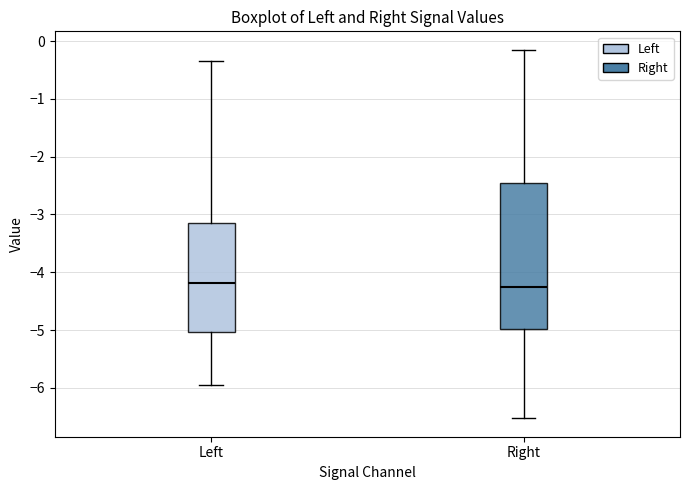

Where does the upper whisker of the box for Right end on the y-axis? The values are not printed on the chart, so give them approximately, as read against the axis.

-0.1